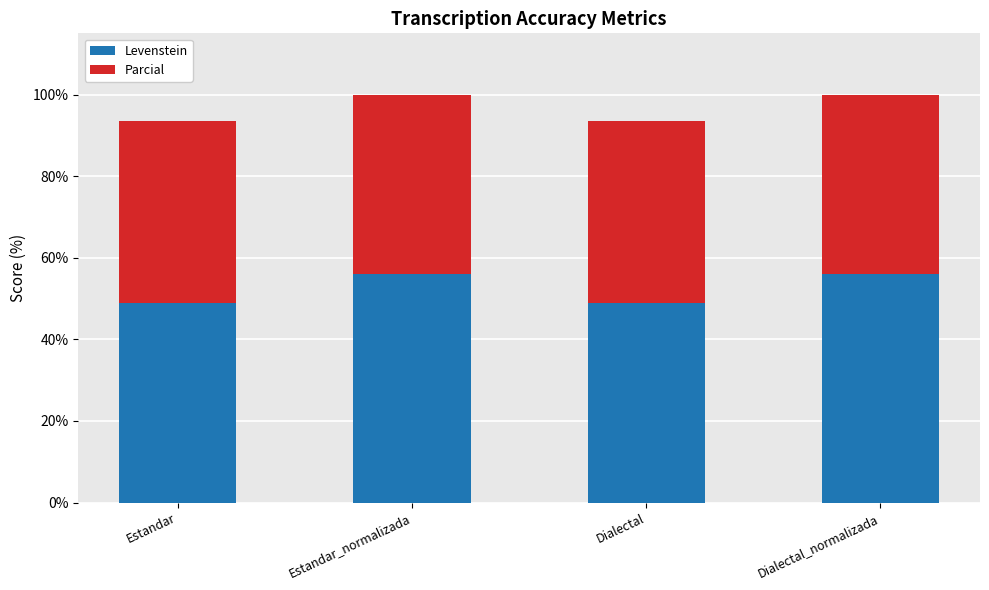

What is the total value across all series at Estandar?

93.6